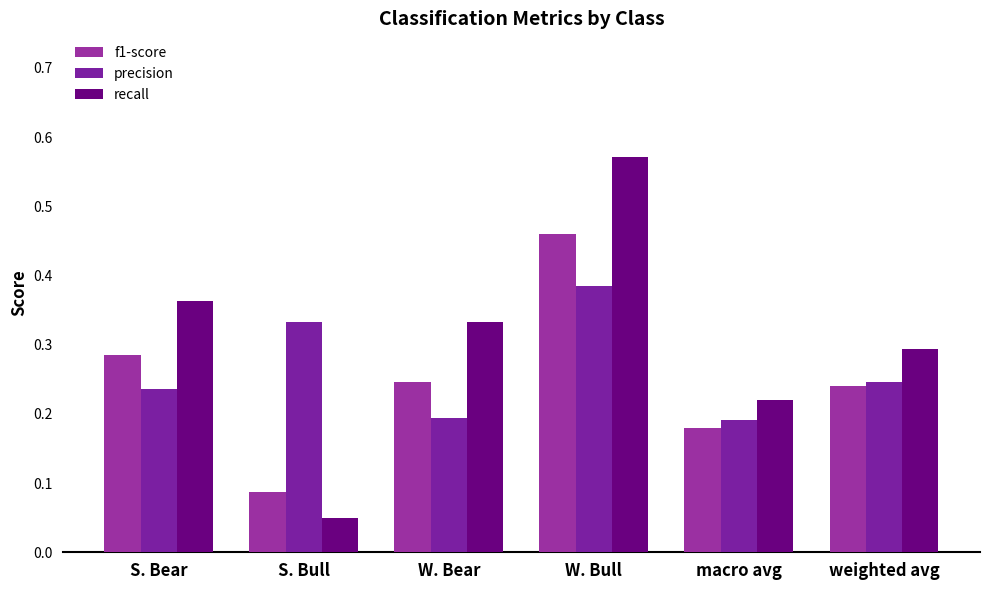

The value of precision at W. Bear is 0.2. True or false?

True